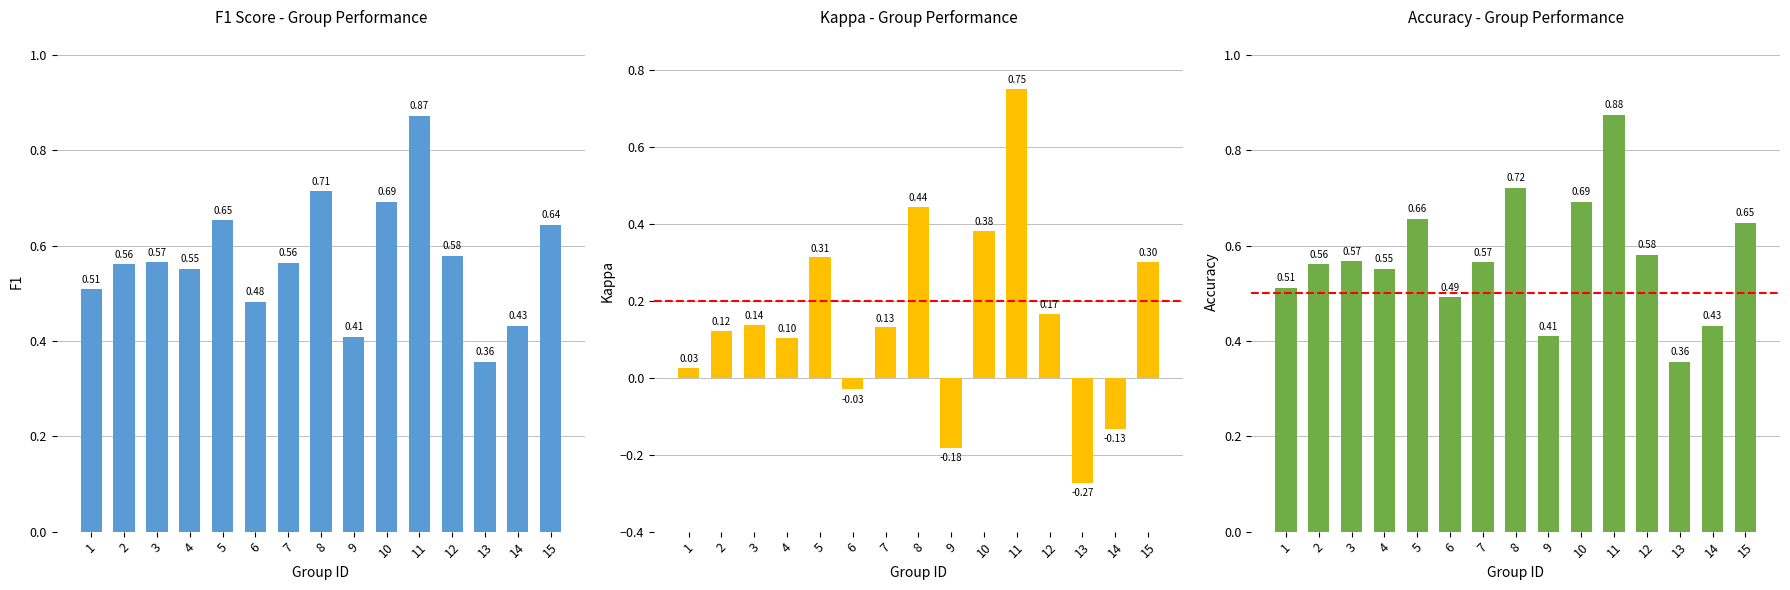

How many bars are there in each group?

3